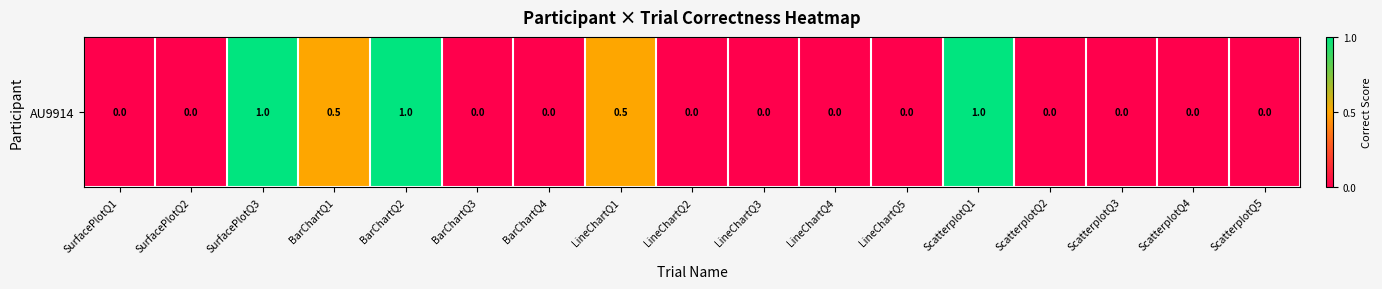

Reading left to right, transcribe all the data shown in this chart.

SurfacePlotQ1=0.0	SurfacePlotQ2=0.0	SurfacePlotQ3=1.0	BarChartQ1=0.5	BarChartQ2=1.0	BarChartQ3=0.0	BarChartQ4=0.0	LineChartQ1=0.5	LineChartQ2=0.0	LineChartQ3=0.0	LineChartQ4=0.0	LineChartQ5=0.0	ScatterplotQ1=1.0	ScatterplotQ2=0.0	ScatterplotQ3=0.0	ScatterplotQ4=0.0	ScatterplotQ5=0.0